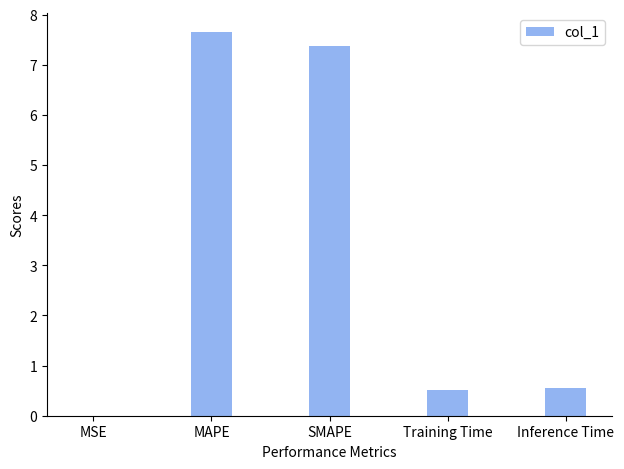

What is the sum of all values?

16.1